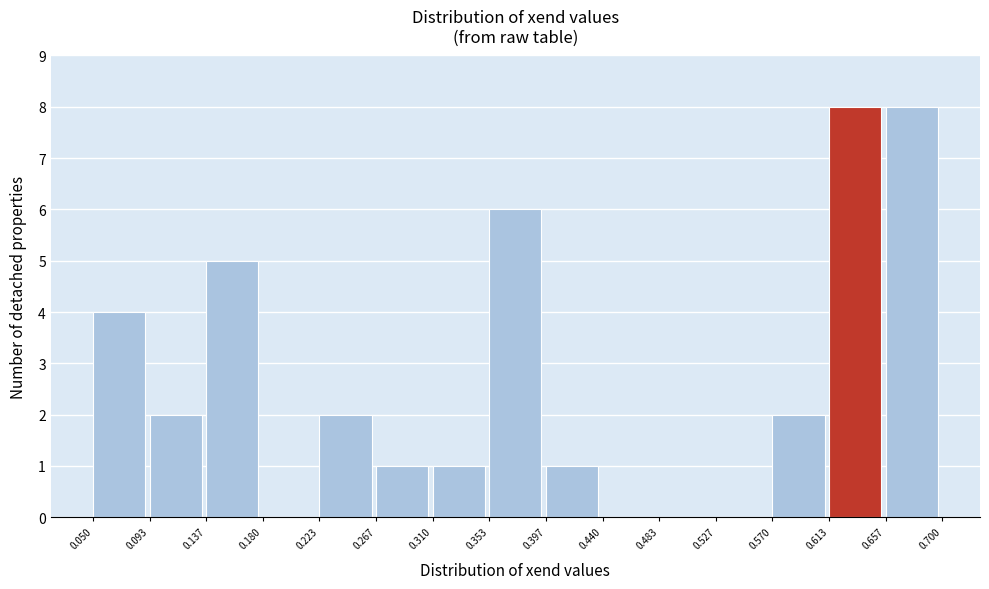

Reading left to right, list every bar in this chart as the range it spans on the x-axis followed by its height. The values are not printed on the chart, so give them approximately, as read against the axis.

0.050 to 0.093: 4
0.093 to 0.137: 2
0.137 to 0.180: 5
0.180 to 0.223: 0
0.223 to 0.267: 2
0.267 to 0.310: 1
0.310 to 0.353: 1
0.353 to 0.397: 6
0.397 to 0.440: 1
0.440 to 0.483: 0
0.483 to 0.527: 0
0.527 to 0.570: 0
0.570 to 0.613: 2
0.613 to 0.657: 8
0.657 to 0.700: 8